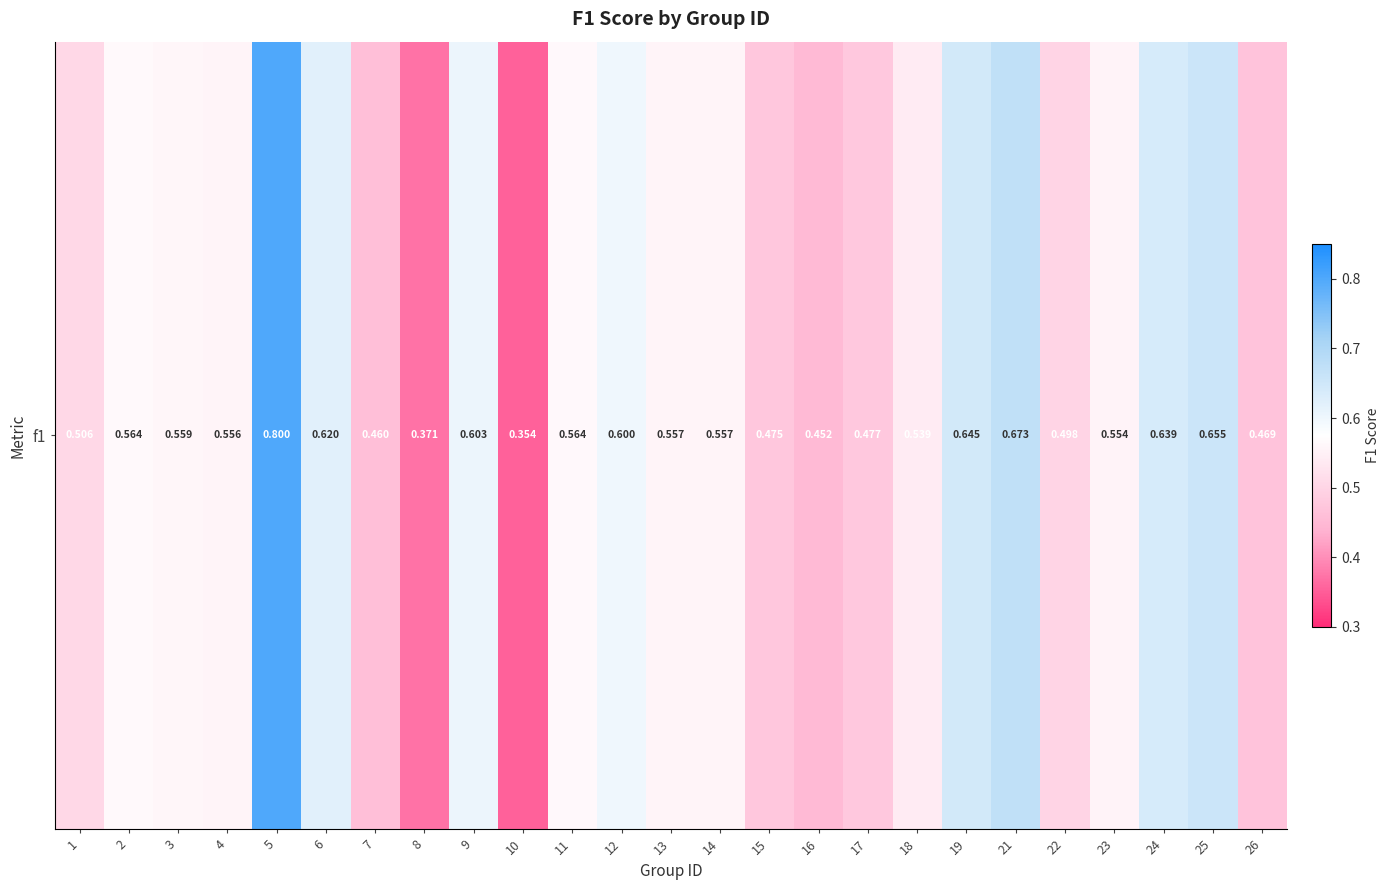

What is the average value?

0.5